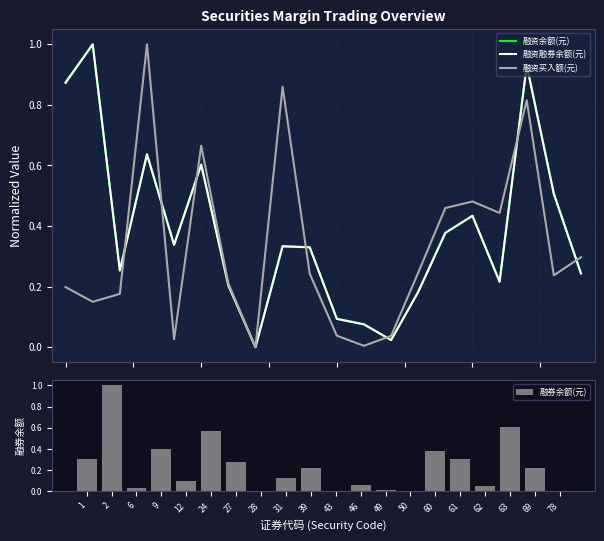

Reading left to right, list all the values displayed in this chart.

融资余额(元): 1=0.9	2=1.0	6=0.3	9=0.6	12=0.3	24=0.6	27=0.2	28=0.0	31=0.3	39=0.3	43=0.1	46=0.1	49=0.0	50=0.2	60=0.4	61=0.4	62=0.2	63=0.9	69=0.5	78=0.2
融资融券余额(元): 1=0.9	2=1.0	6=0.3	9=0.6	12=0.3	24=0.6	27=0.2	28=0.0	31=0.3	39=0.3	43=0.1	46=0.1	49=0.0	50=0.2	60=0.4	61=0.4	62=0.2	63=0.9	69=0.5	78=0.2
融资买入额(元): 1=0.2	2=0.1	6=0.2	9=1.0	12=0.0	24=0.7	27=0.2	28=0.0	31=0.9	39=0.2	43=0.0	46=0.0	49=0.0	50=0.2	60=0.5	61=0.5	62=0.4	63=0.8	69=0.2	78=0.3
融券余额(元): 1=0.3	2=1.0	6=0.0	9=0.4	12=0.1	24=0.6	27=0.3	28=0.0	31=0.1	39=0.2	43=0.0	46=0.1	49=0.0	50=0.0	60=0.4	61=0.3	62=0.0	63=0.6	69=0.2	78=0.0